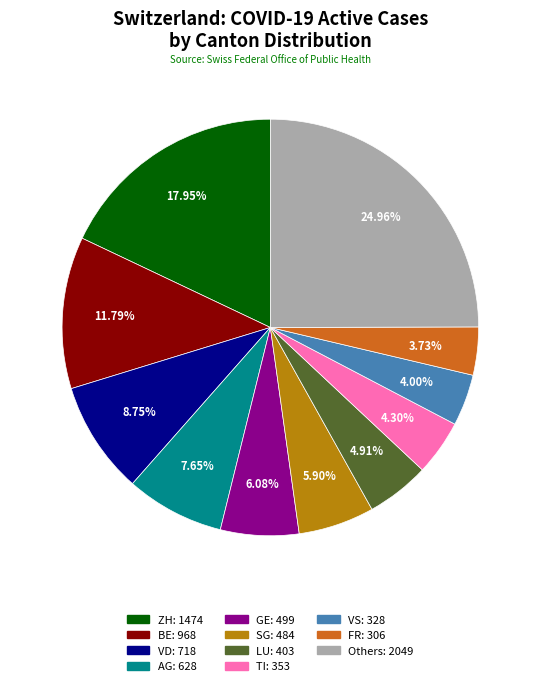

Is there a majority slice in this chart?

No